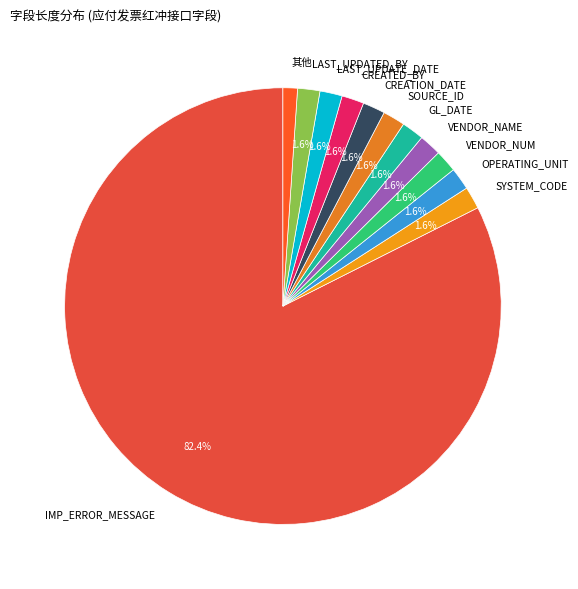

What percentage is NOT represented by VENDOR_NAME?

98.4%